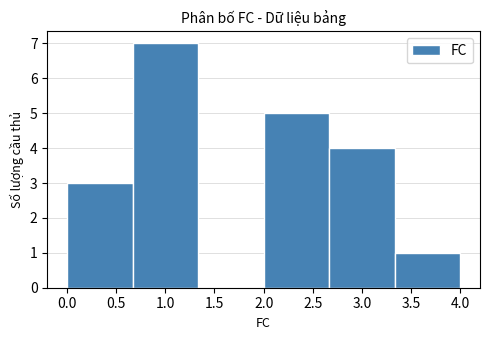

Reading left to right, transcribe this chart: for each bar, give the range it covers on the x-axis and its height. Neither the bar edges nor the heights are printed on the chart, so give them approximately, as read against the axes.

0.00 to 0.65: 3
0.65 to 1.35: 7
1.35 to 2.00: 0
2.00 to 2.65: 5
2.65 to 3.35: 4
3.35 to 4.00: 1